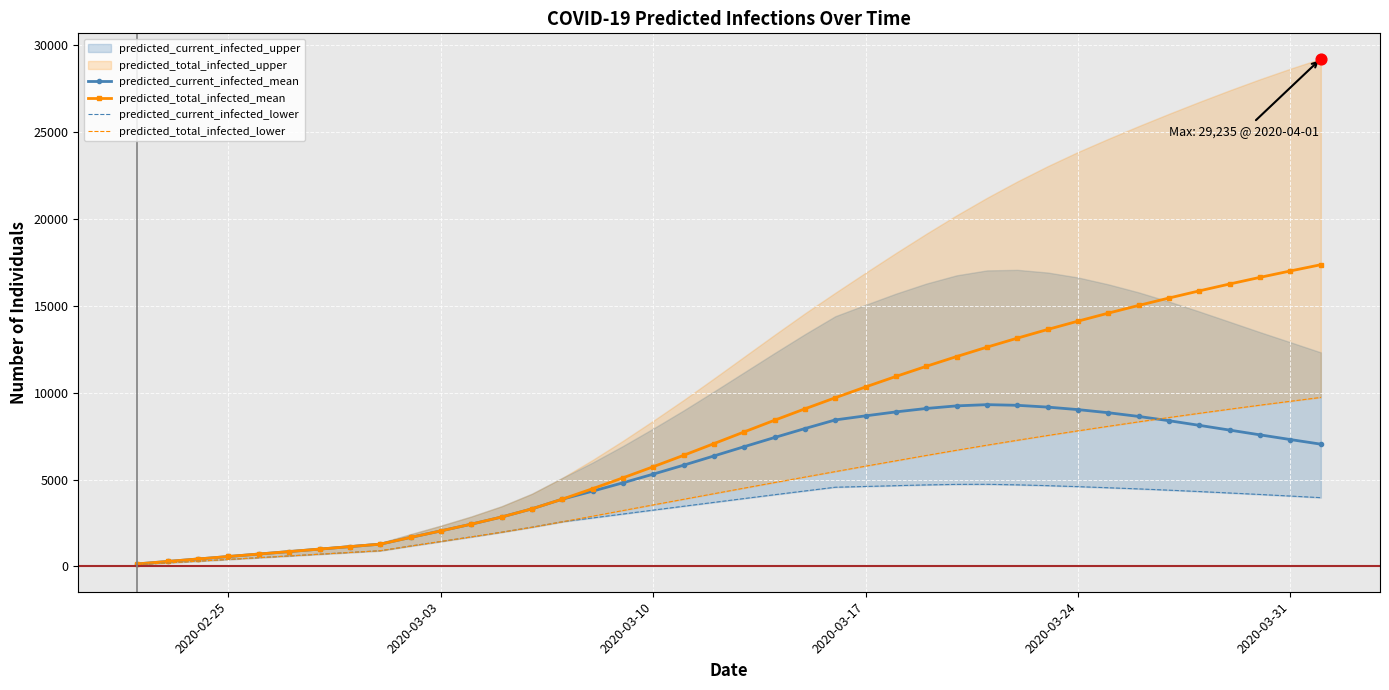

Which series has the widest spread of Y values?

predicted_total_infected_mean